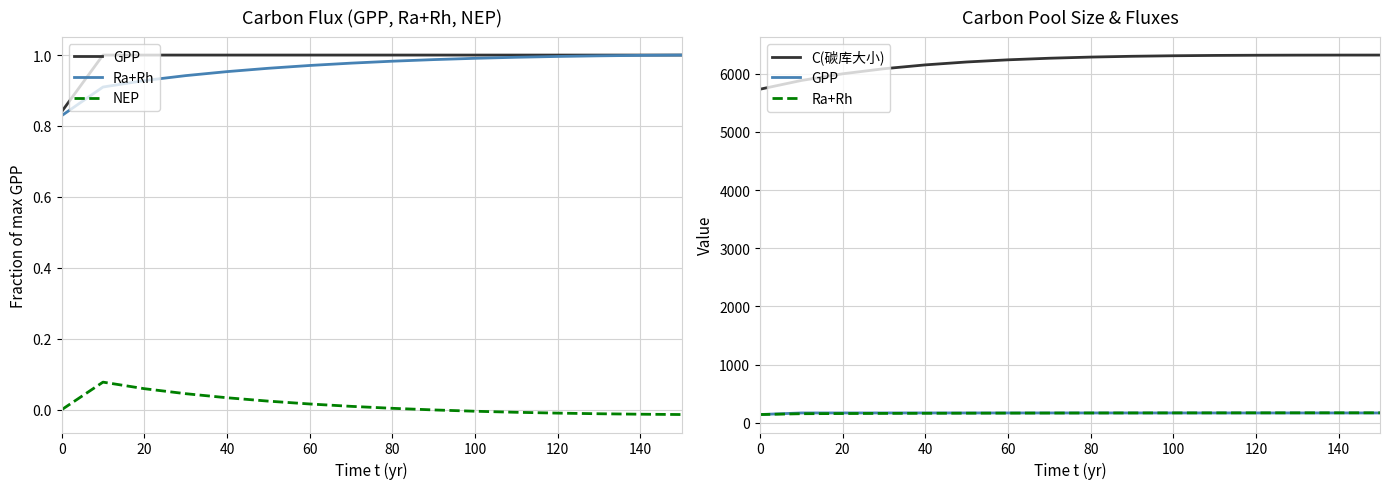

List the series in order of their peak value, lowest first.

NEP, GPP, Ra+Rh, C(碳库大小)